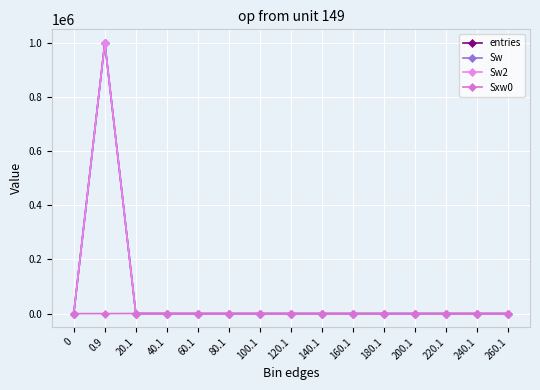

What is the maximum value shown in the chart?

999908